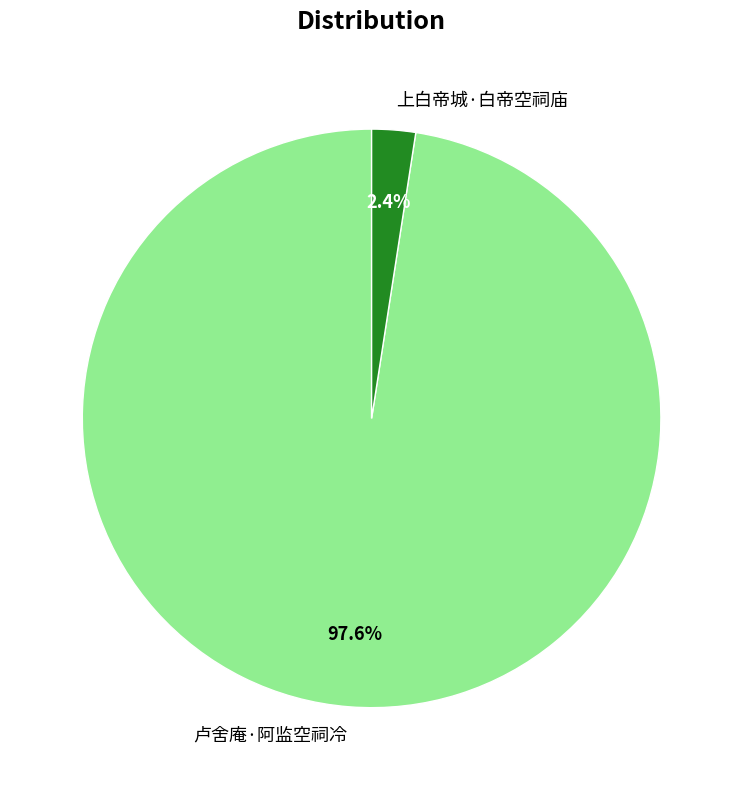

Which category accounts for the majority?

卢舍庵·阿监空祠冷